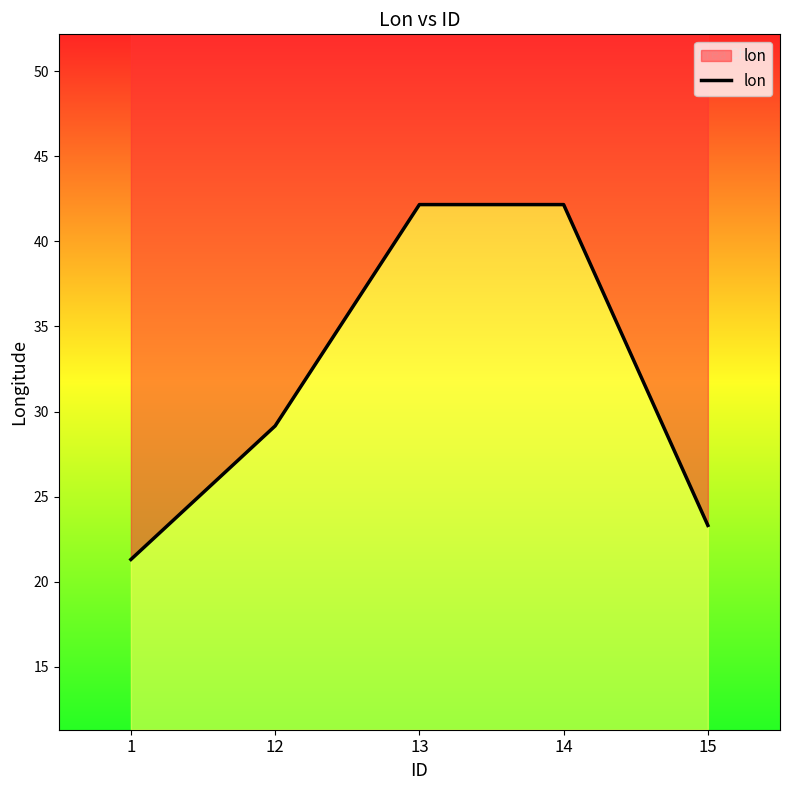

How many values are below 29?

2